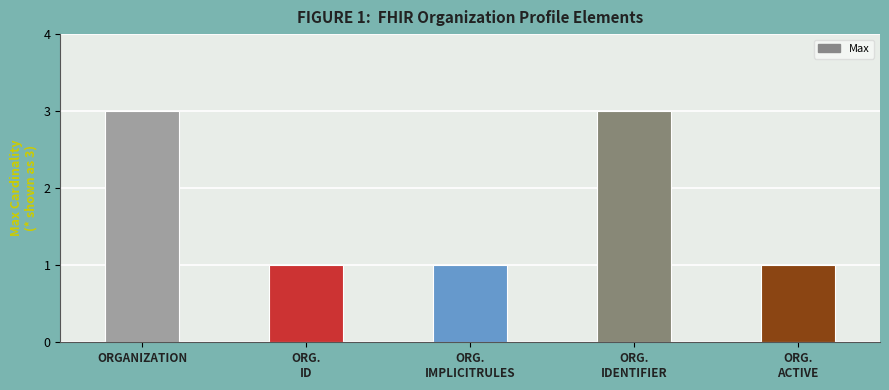

What is the greatest value displayed?

3